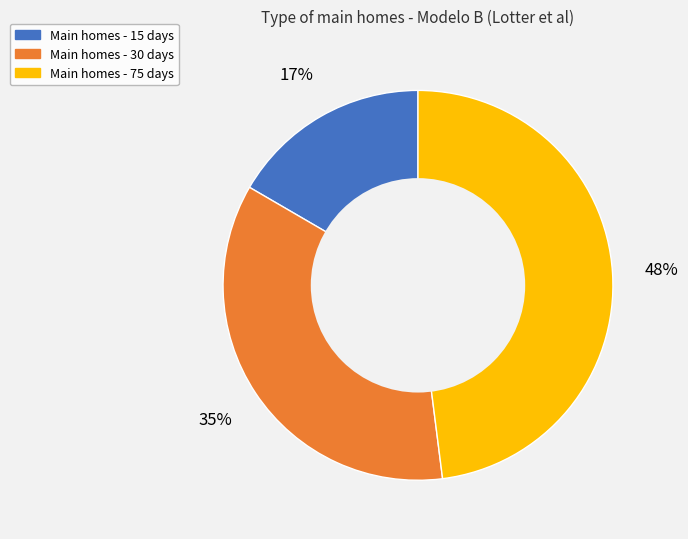

To the nearest percent, what is the difference between the largest and smallest slice percentages?

31%